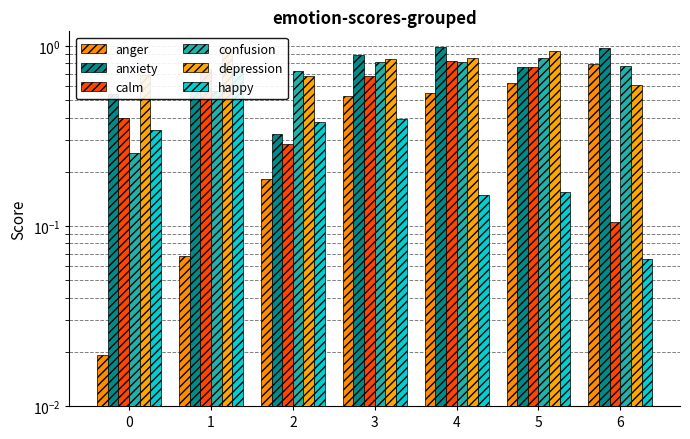

What is the difference between the highest and lowest values at 4?

0.8